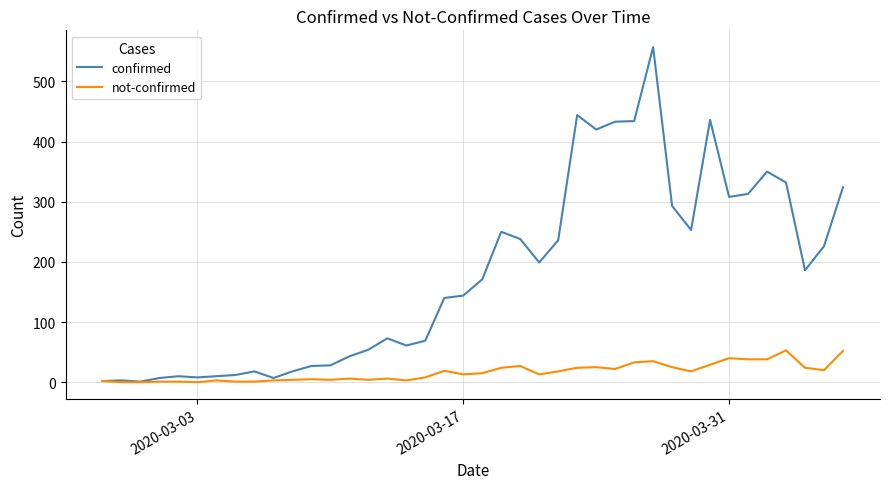

Which series has the widest spread of values?

confirmed